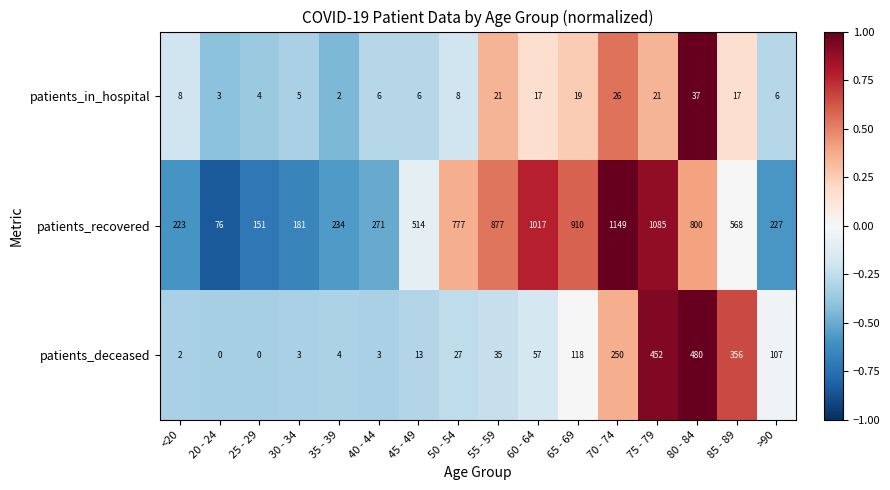

What is the total value across all series at 30 - 34?

189